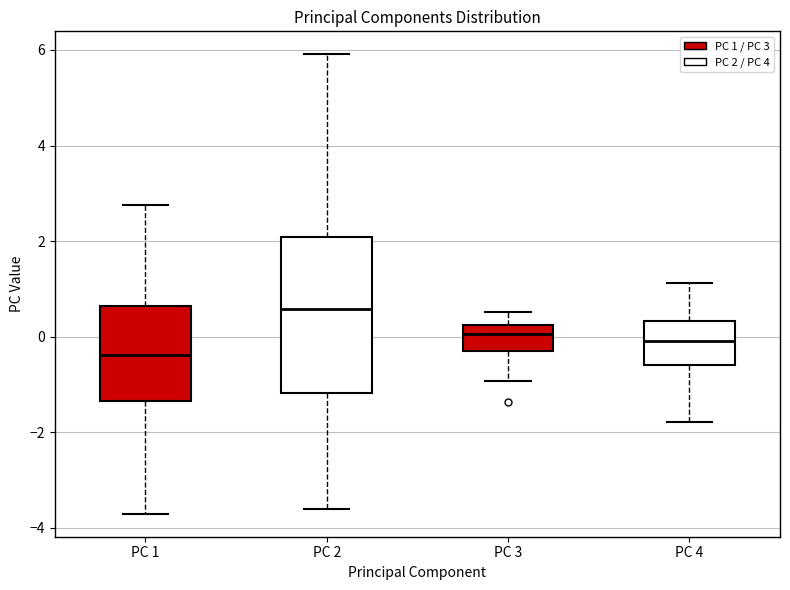

Which box's median line is the highest?

PC 2